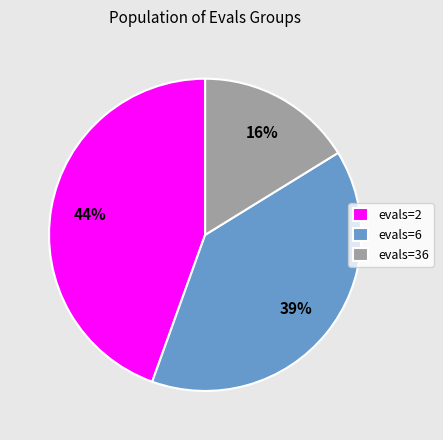

Does evals=36 represent more than half of the total?

No